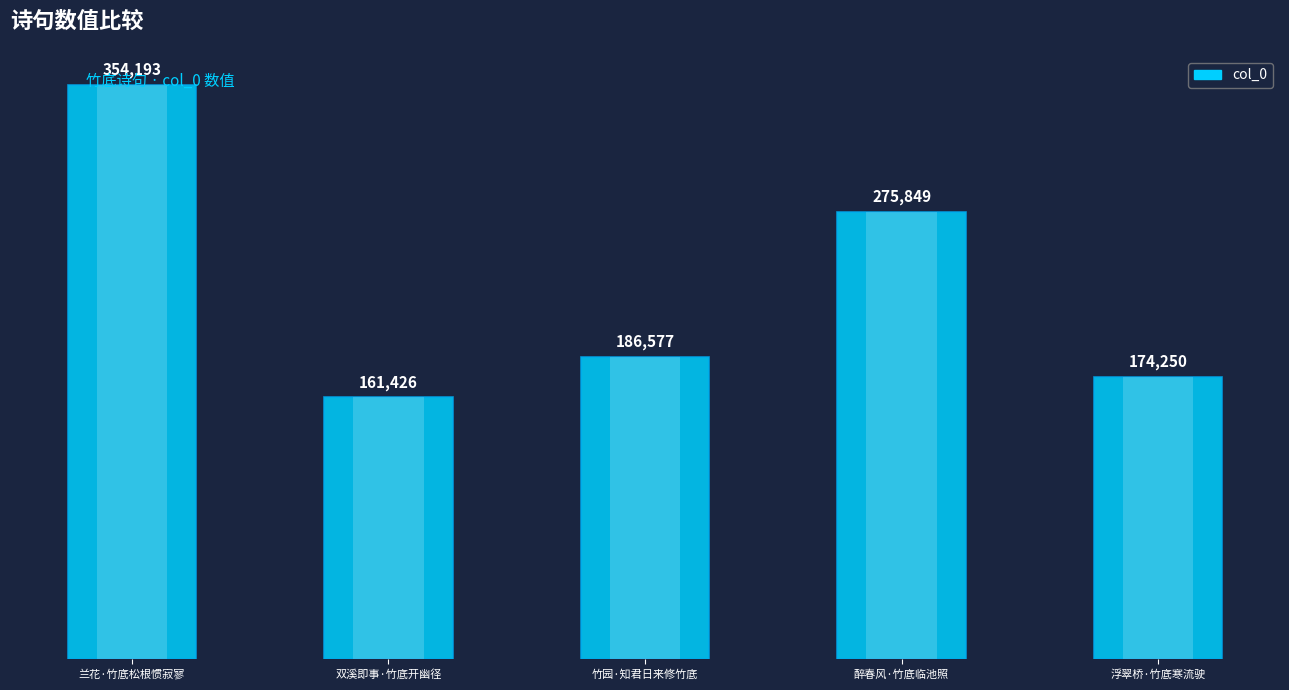

Which has a higher value, 兰花·竹底松根惯寂寥 or 双溪即事·竹底开幽径?

兰花·竹底松根惯寂寥